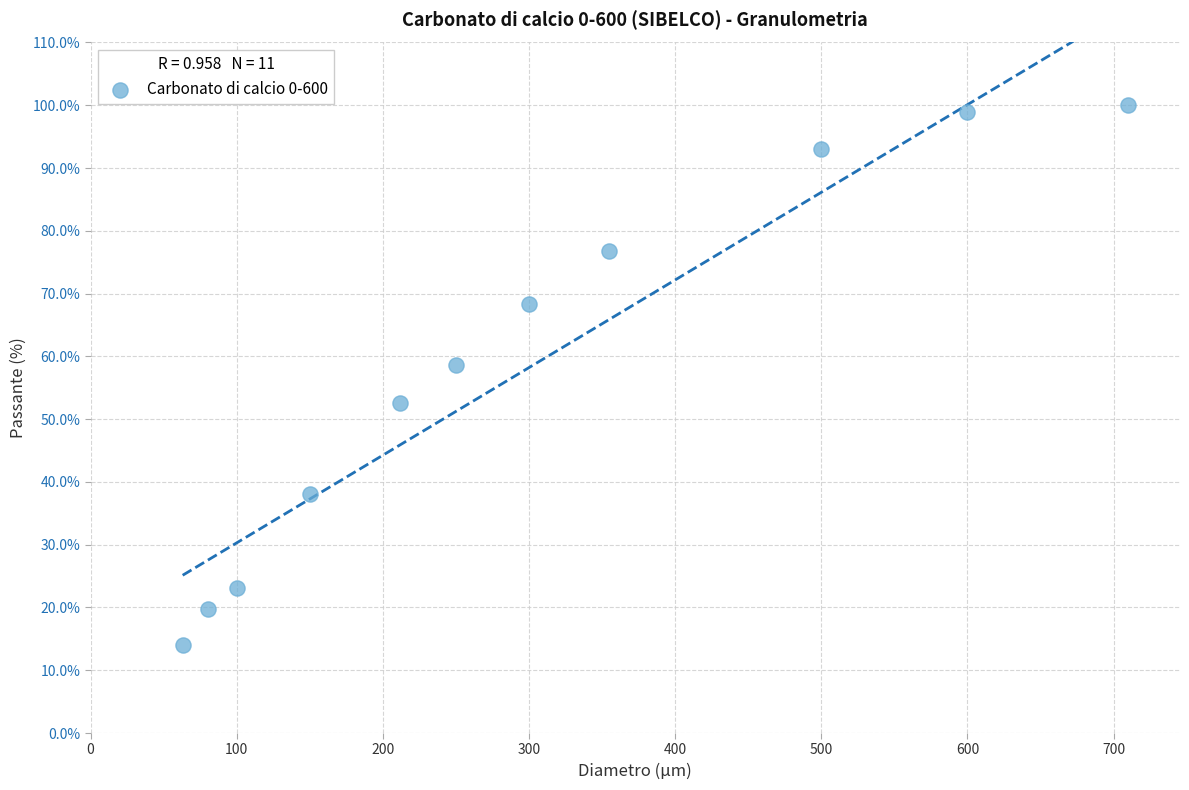

What Y value in the scatter plot is closest to 57?

58.6